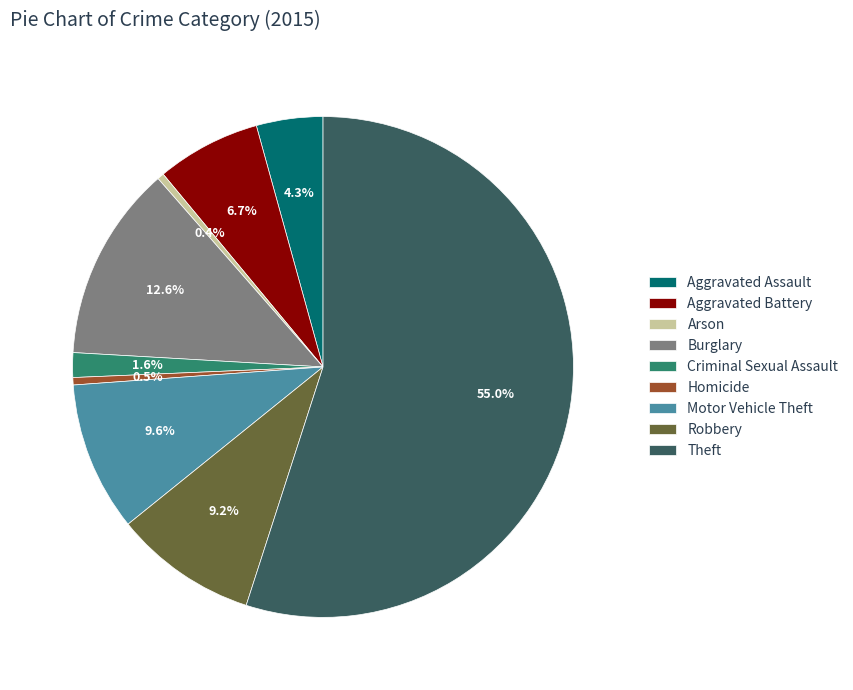

Which category has the biggest portion of the pie?

Theft